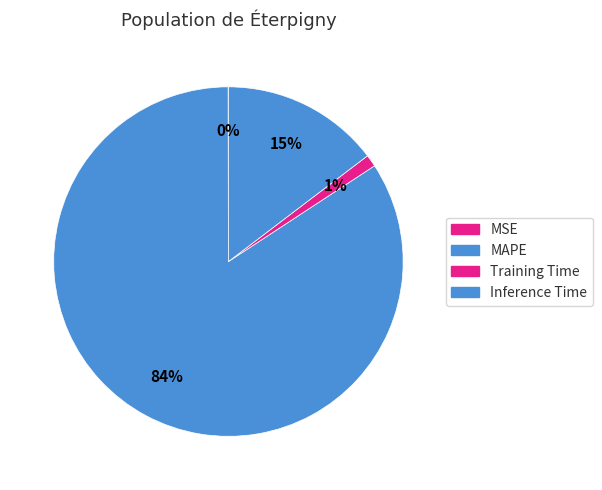

Which has a higher value, Inference Time or MSE?

Inference Time